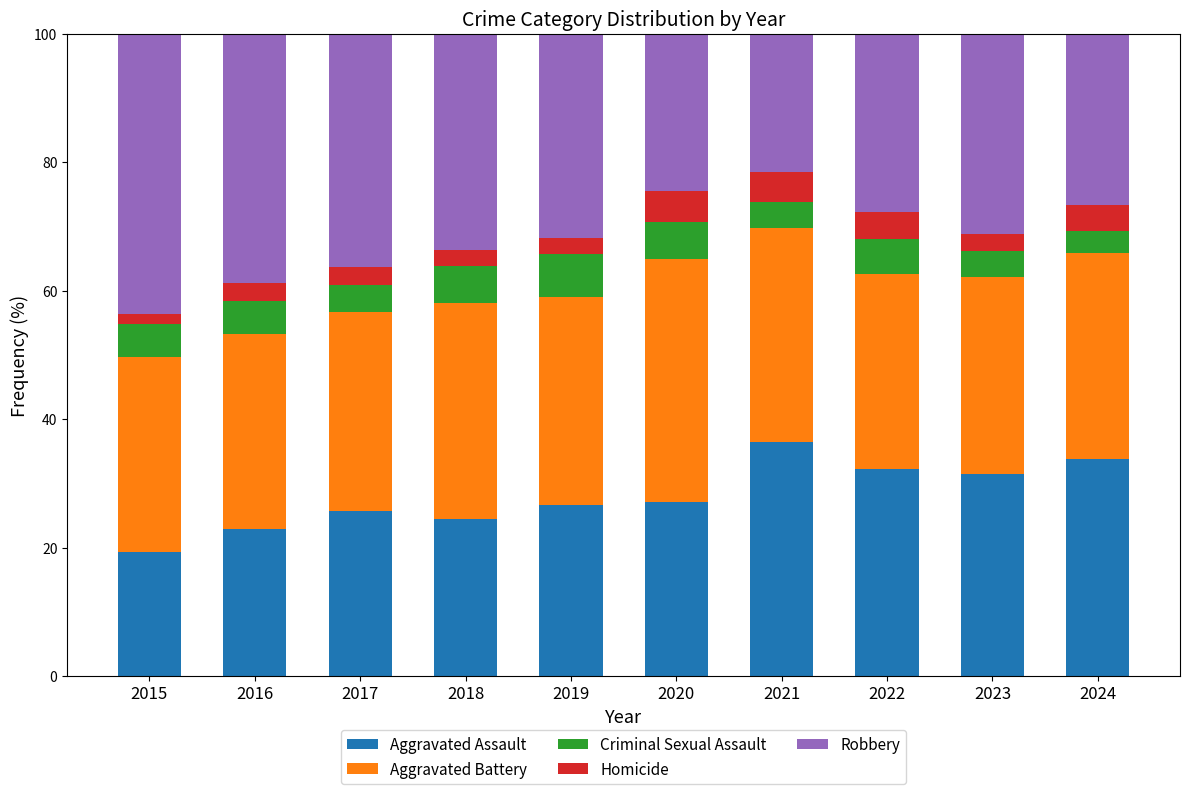

What is the minimum value for Aggravated Assault?

19.3